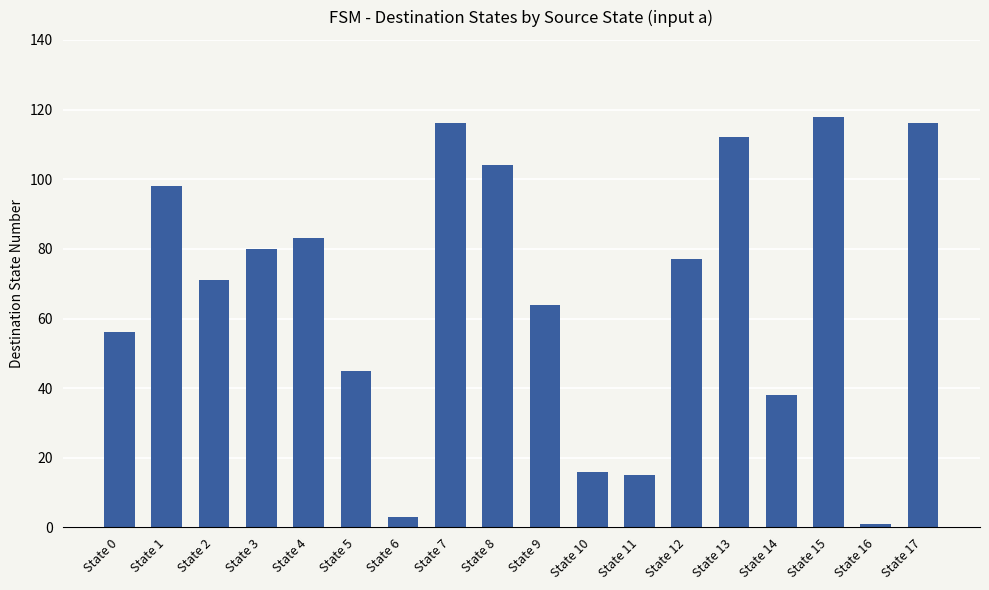

At which category does the chart reach its peak across all series?

State 15